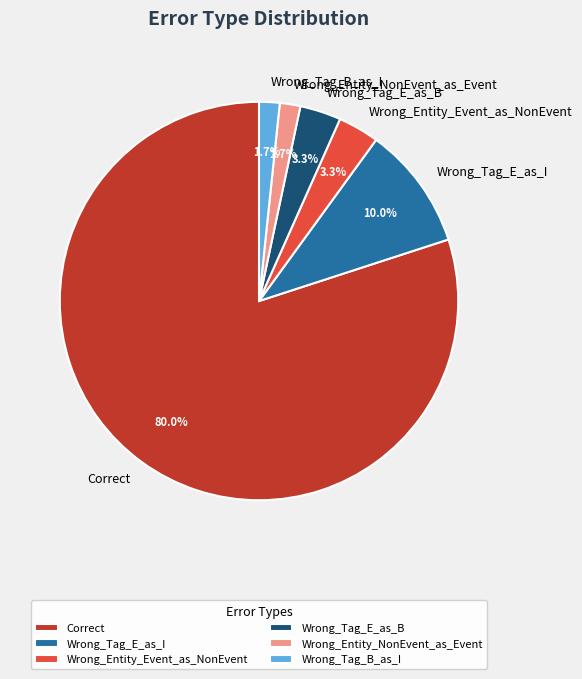

What is the majority slice?

Correct